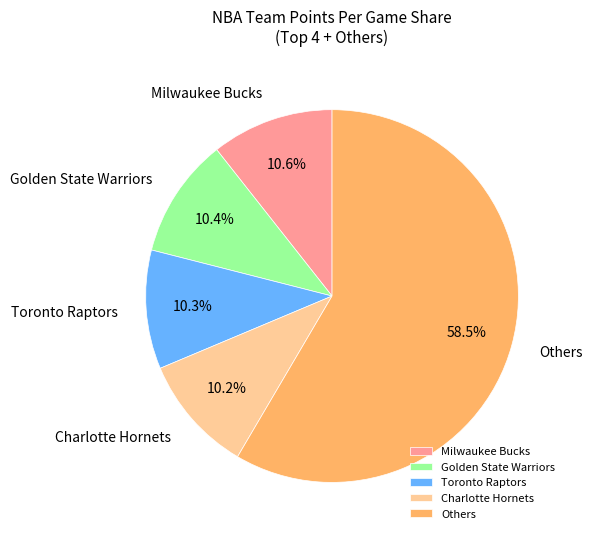

What portion of the pie excludes Milwaukee Bucks?

89.4%